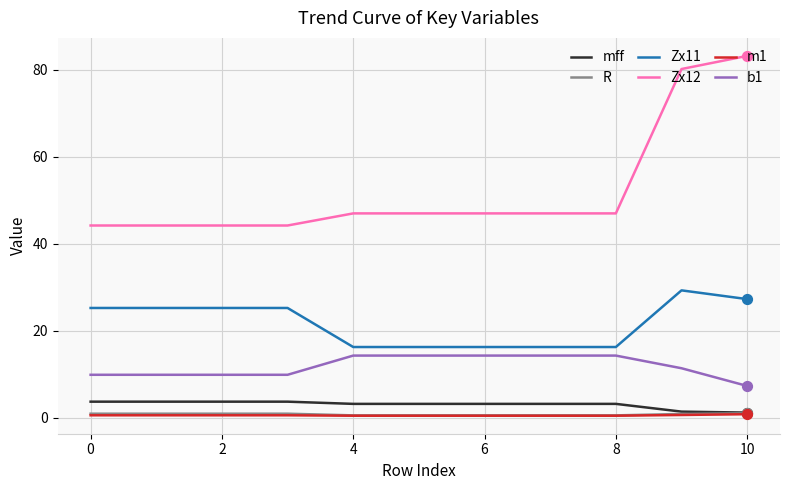

Which series has the largest total across all categories?

Zx12